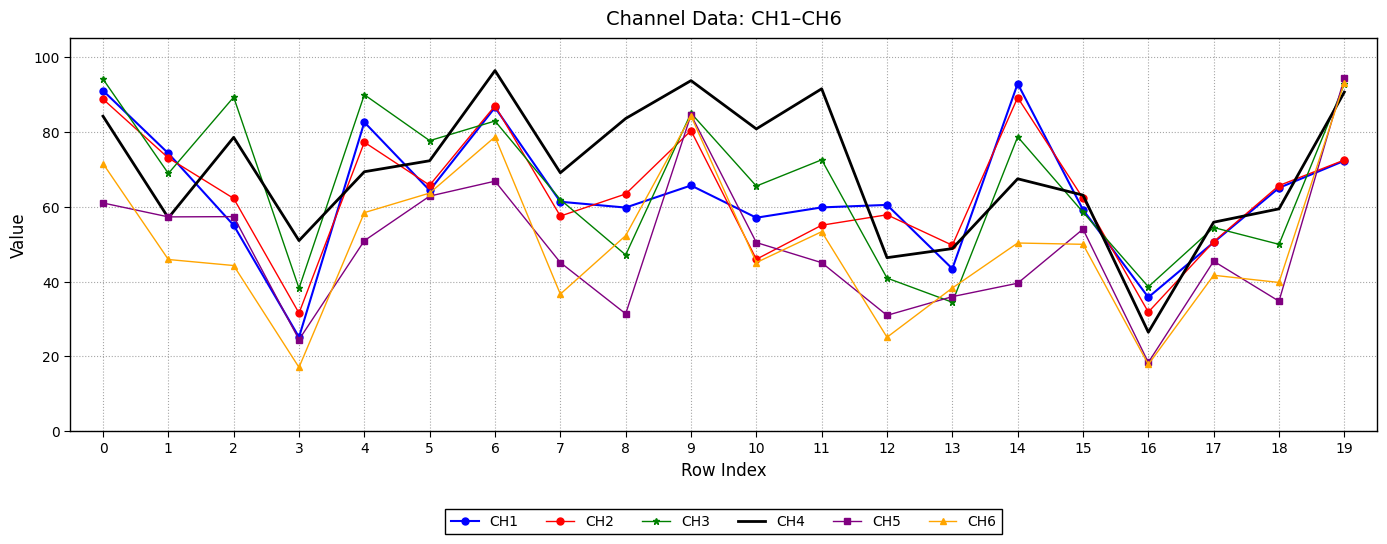

What is the average value of the CH2 series?

63.4